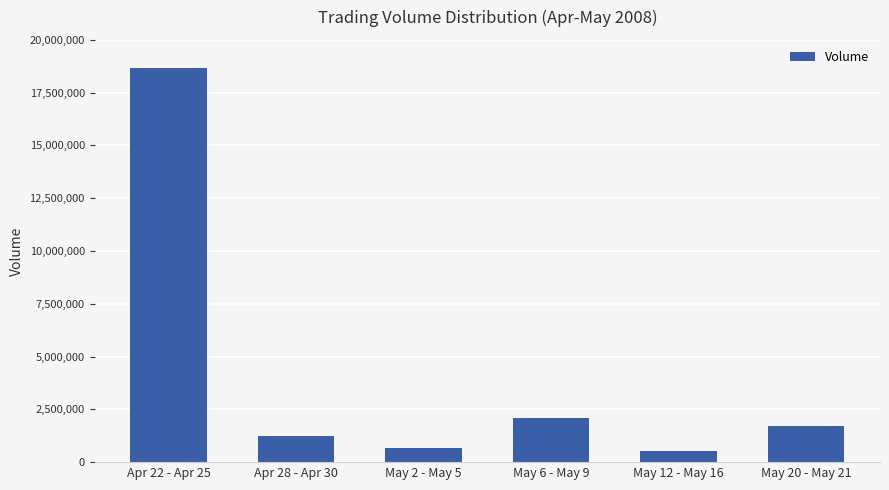

What is the label of the 4th bar from the right?

May 2 - May 5